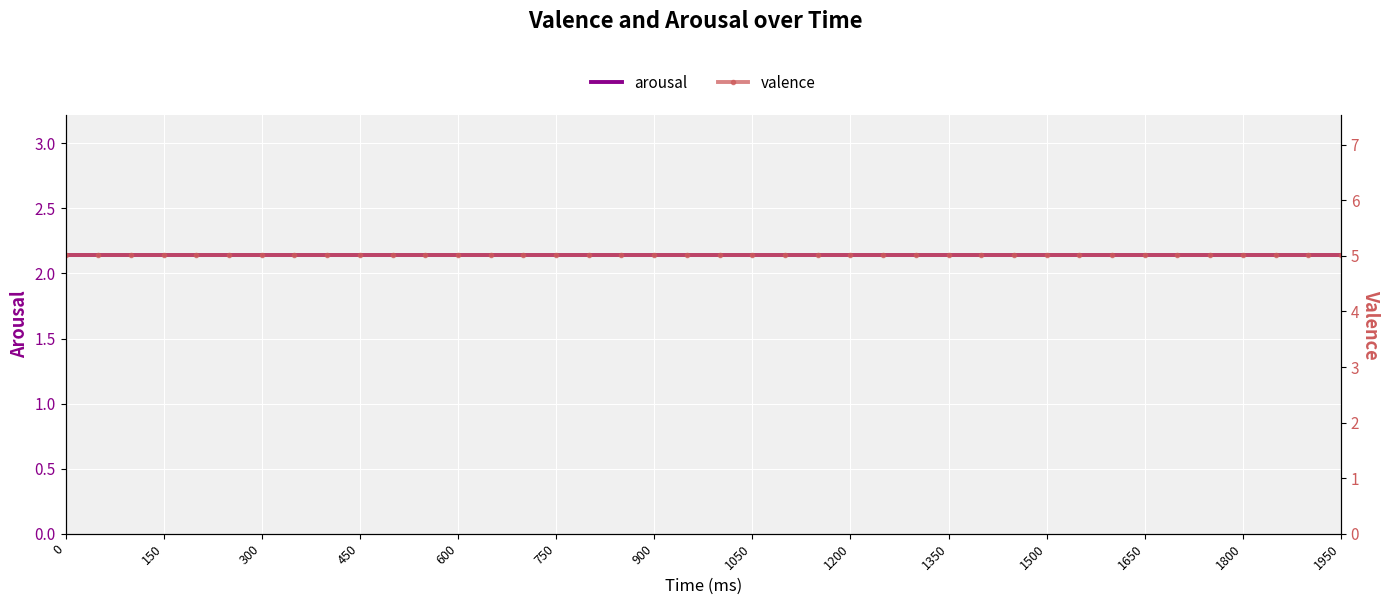

What is the maximum value shown in the chart?

5.0